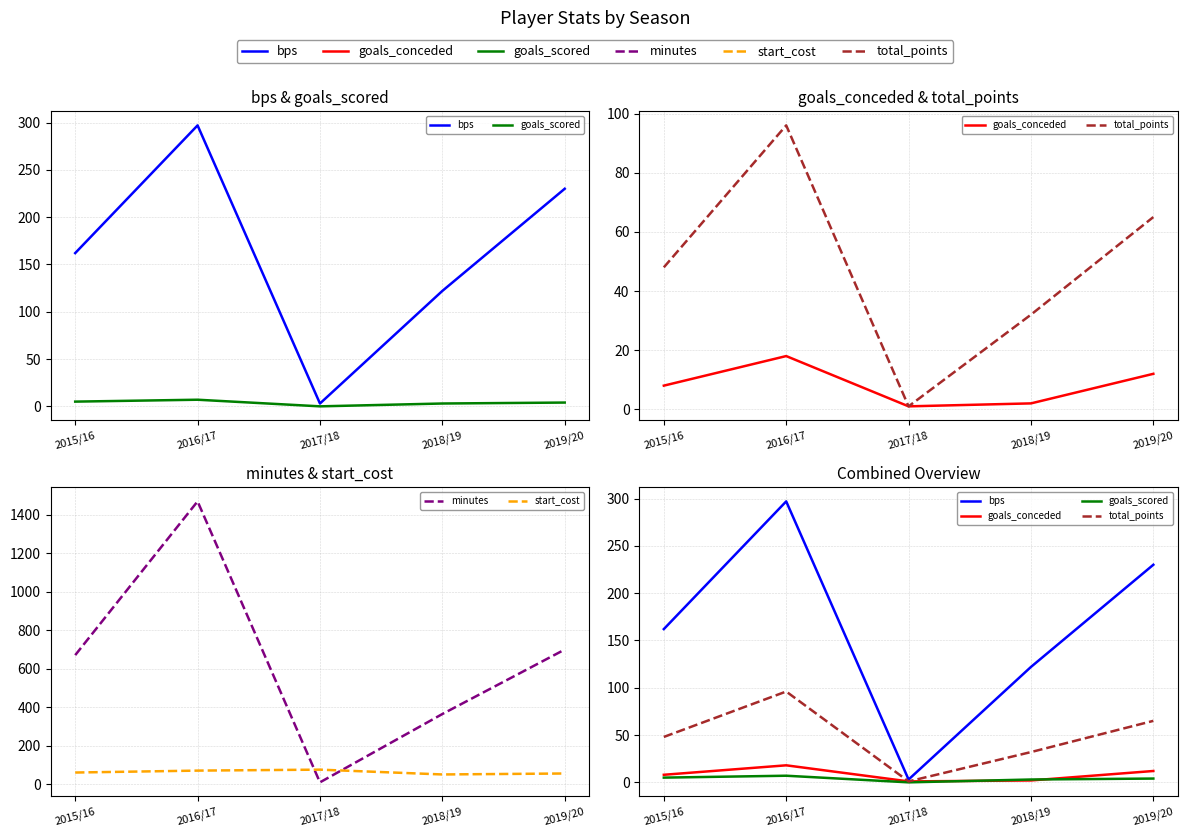

Reading right to left, what are all the values shown in this chart?

bps: 230	122	3	297	162
goals_scored: 4	3	0	7	5
goals_conceded: 12	2	1	18	8
total_points: 65	32	1	96	48
minutes: 699	364	9	1469	670
start_cost: 55	50	75	70	60